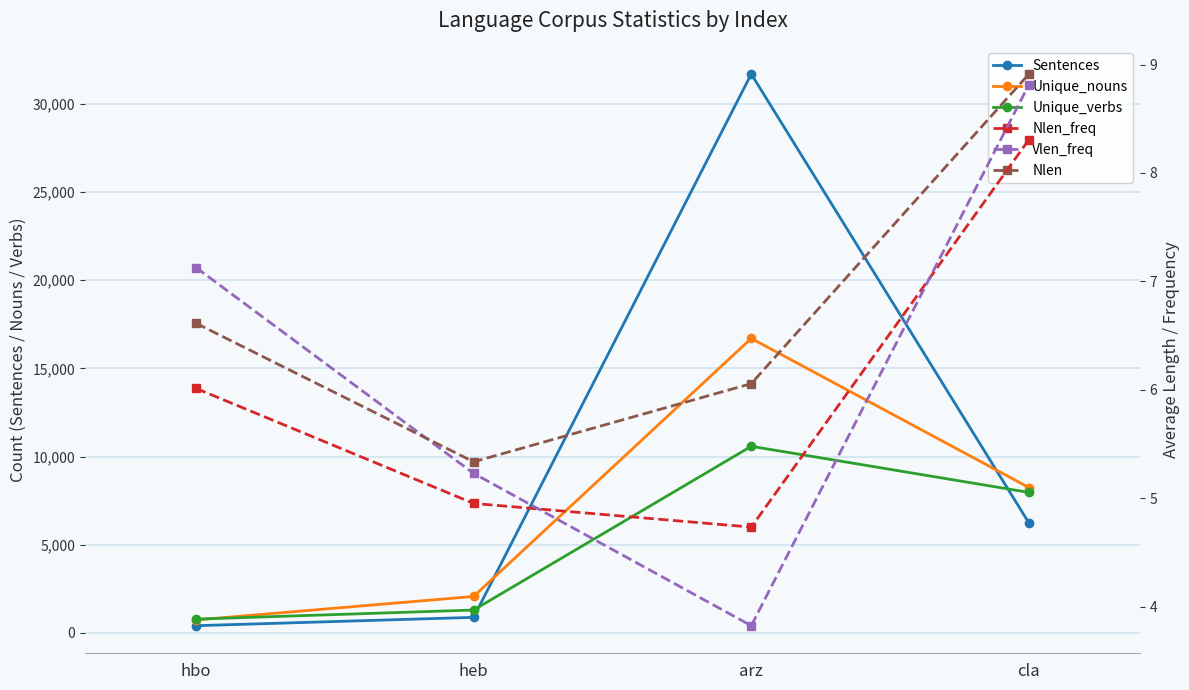

True or false: Nlen has a value of 5.3 at heb.

True